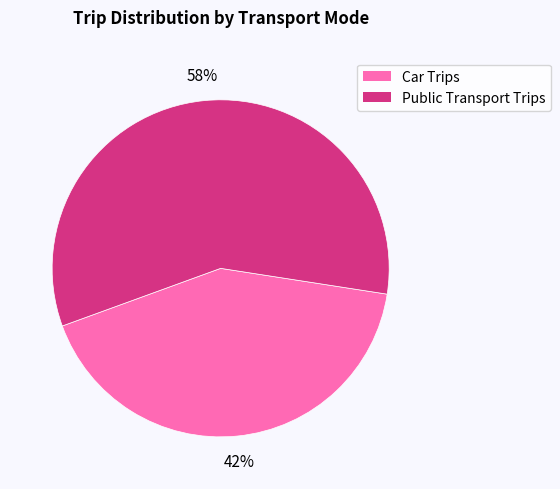

How many slices are in this pie chart?

2